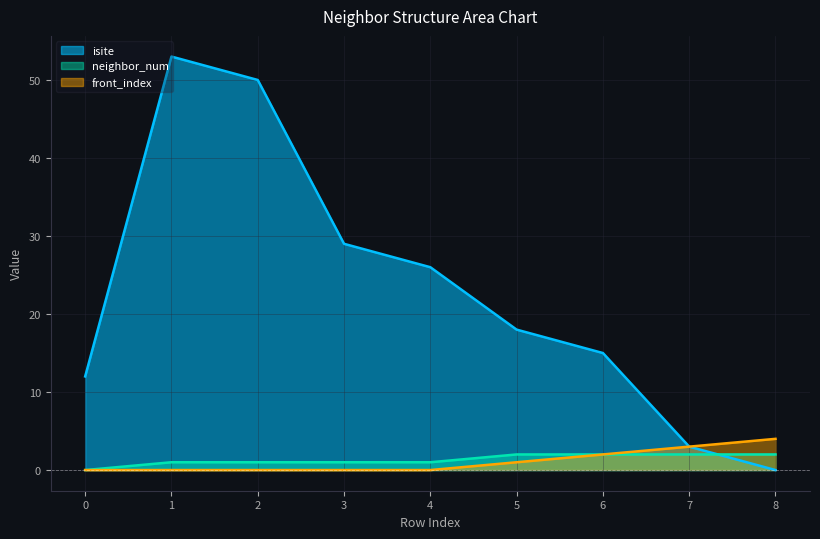

What is the value of the neighbor_num point at the 5th from the left?

1